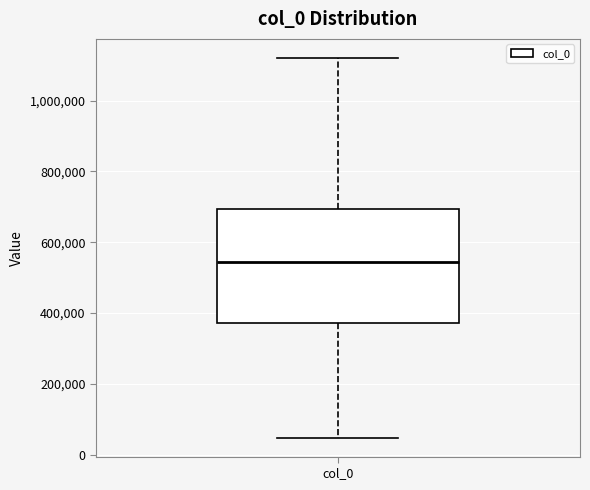

Transcribe this box plot: give where the median line is, the range the box spans, and where the two whiskers end, as read against the y-axis. The values are not printed on the chart, so give them approximately, as read against the axis.

median 540000, box 380000 to 700000, whiskers 40000 to 1120000